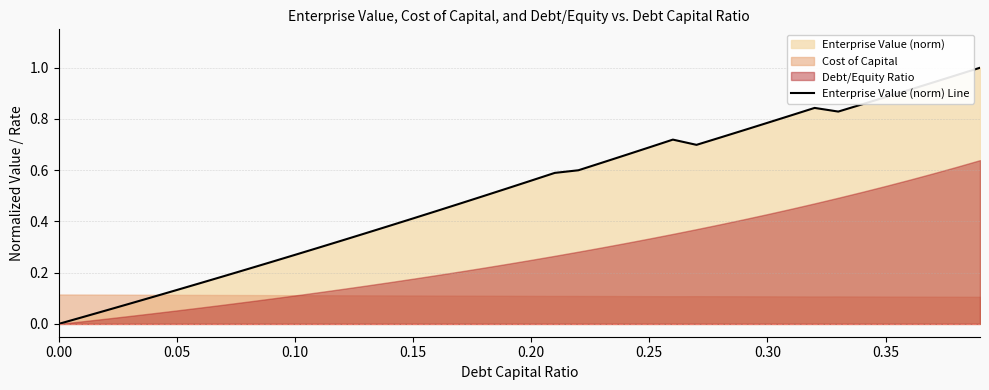

The value of Enterprise Value (norm) Line at 0.25 is 0.7. True or false?

True